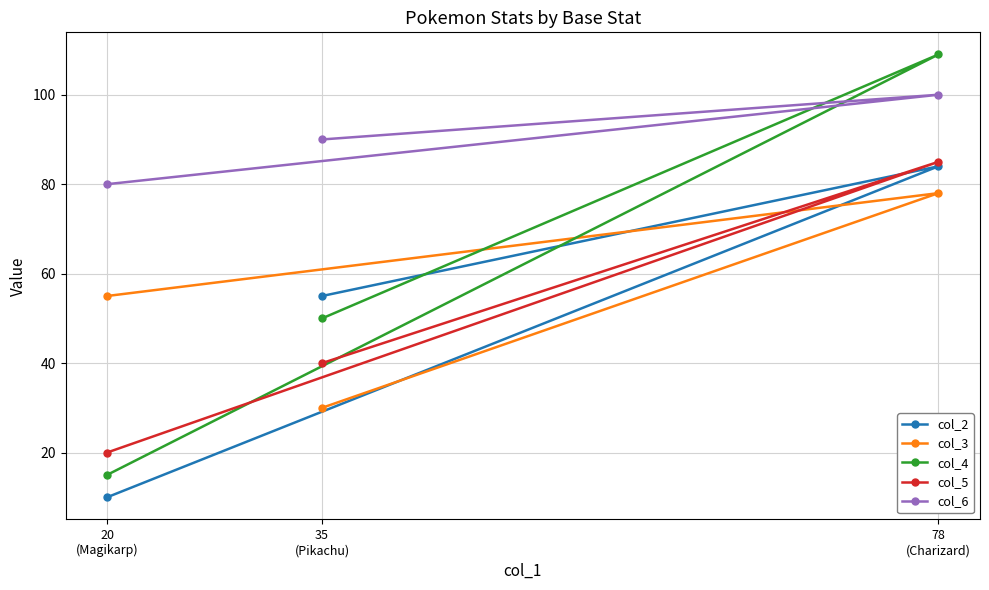

What is the total value across all series at 20
(Magikarp)?

180